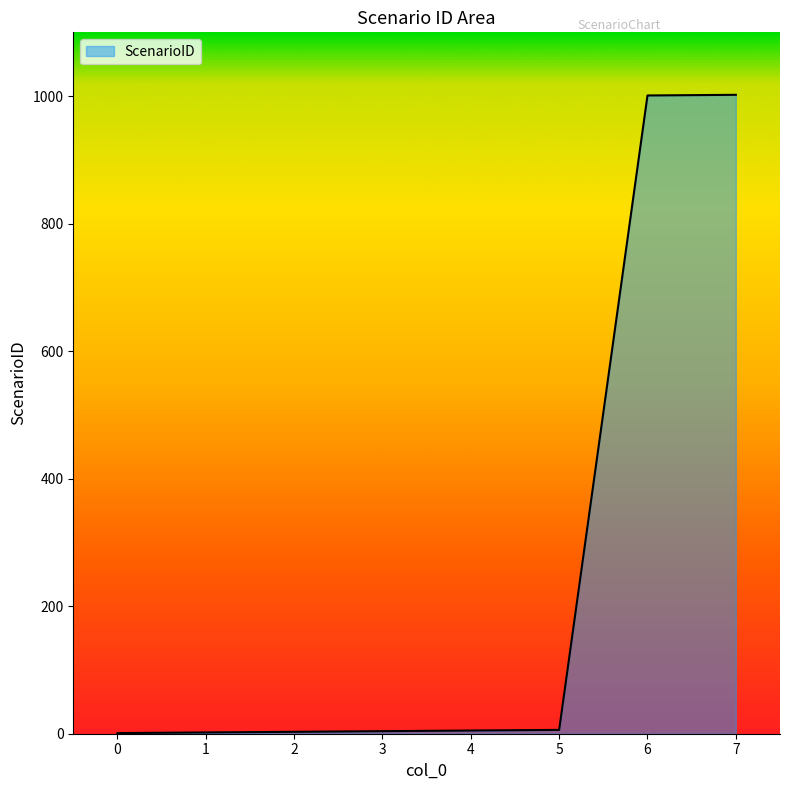

What is the greatest value displayed?

1002